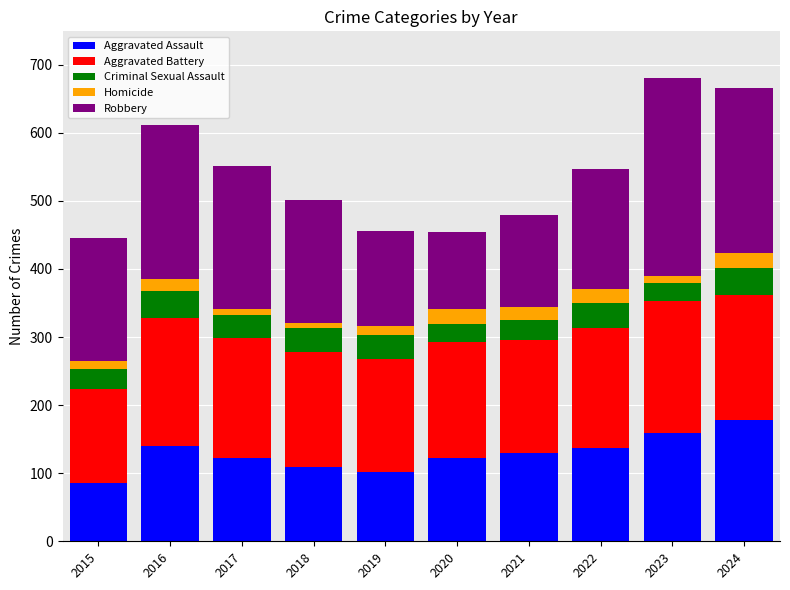

What is the maximum value for Aggravated Assault?

178